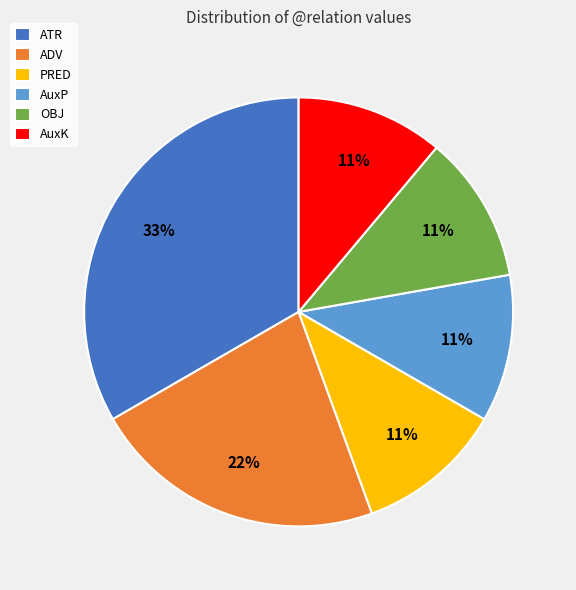

To the nearest percent, what portion does ATR represent?

33%